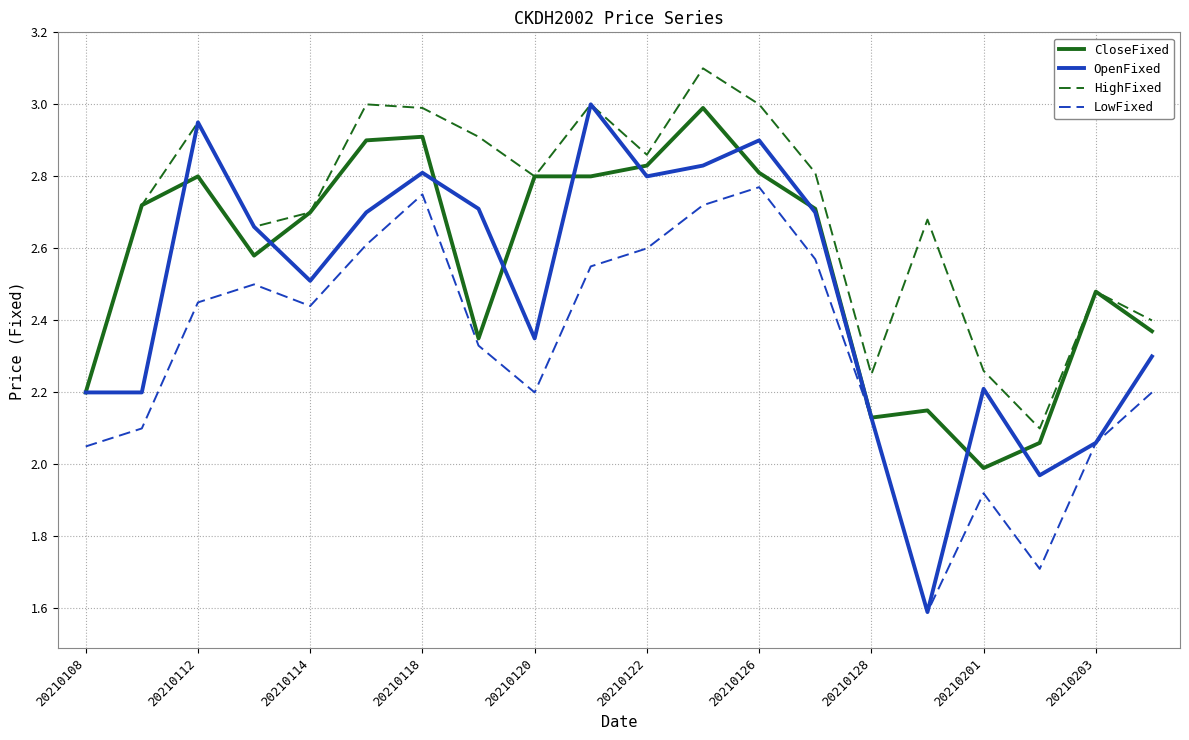

What are all the series names shown in the legend?

CloseFixed, OpenFixed, HighFixed, LowFixed